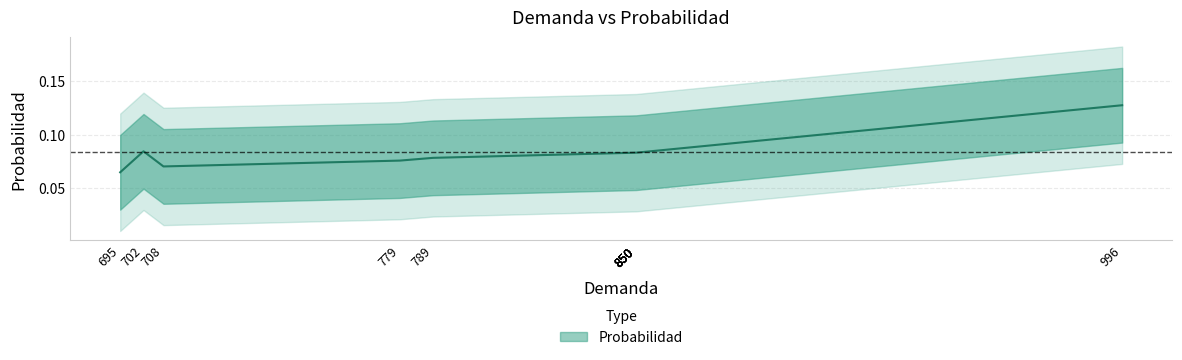

Does the chart have visible grid lines?

Yes